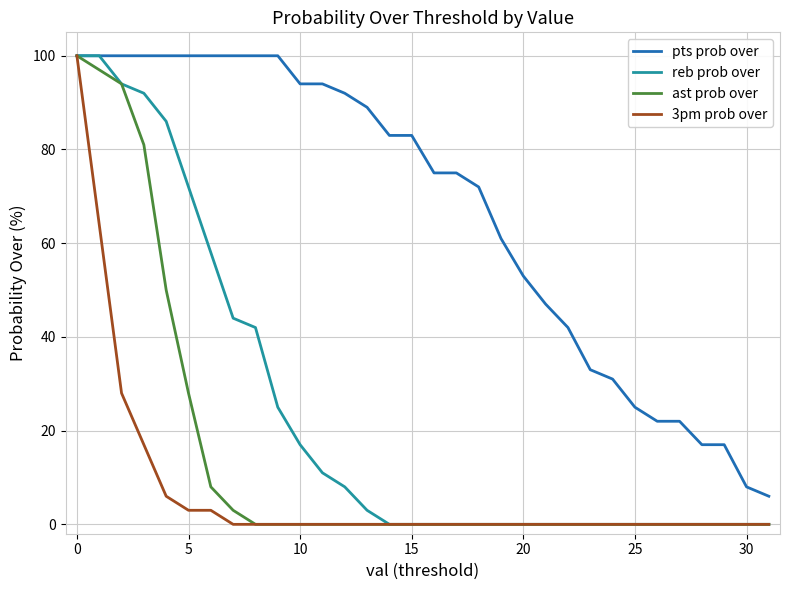

Which series has the largest total across all categories?

pts prob over